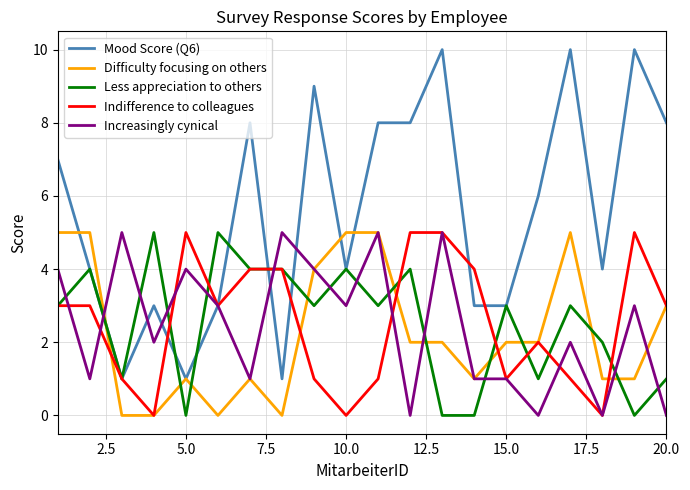

Which series has the widest spread of values?

Mood Score (Q6)